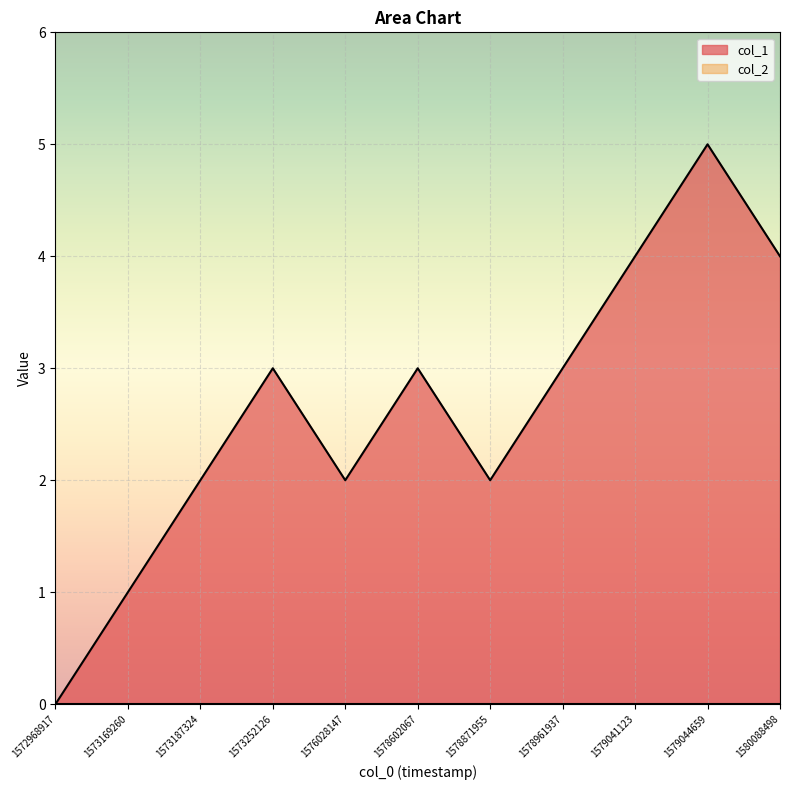

What is the difference between the second highest and minimum values?

4